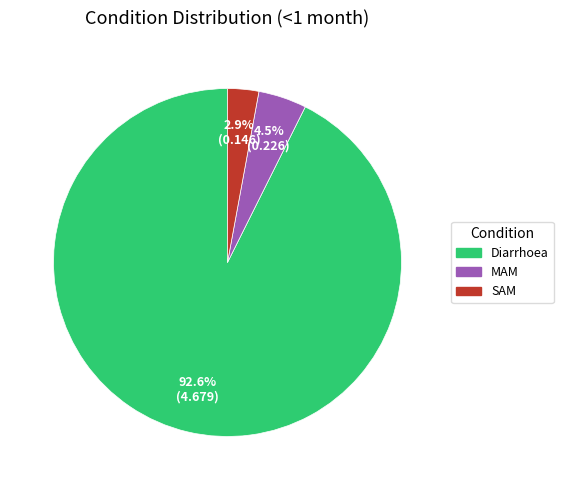

How many slices are in this pie chart?

3